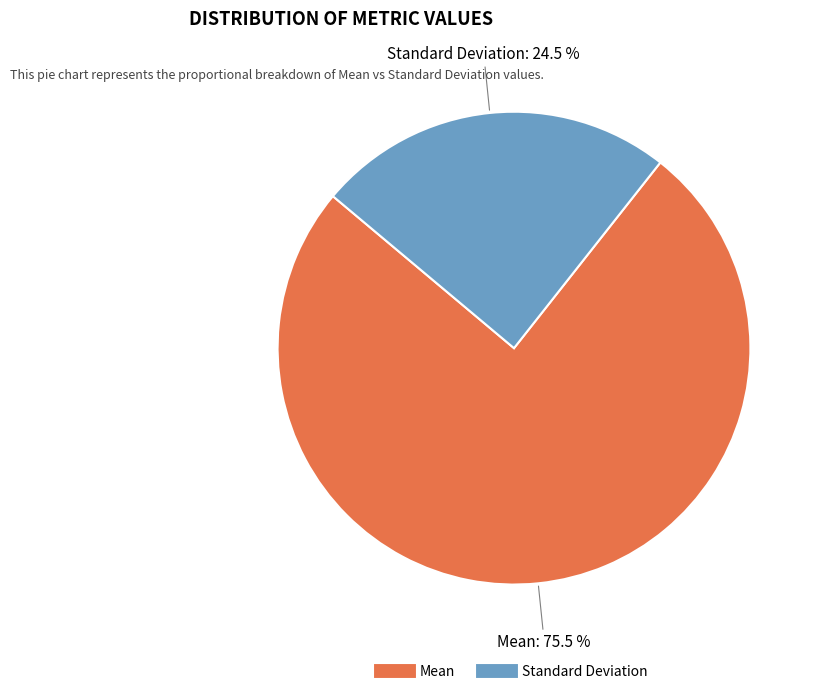

To the nearest percent, what is the difference between the Mean and Standard Deviation slice percentages?

51%